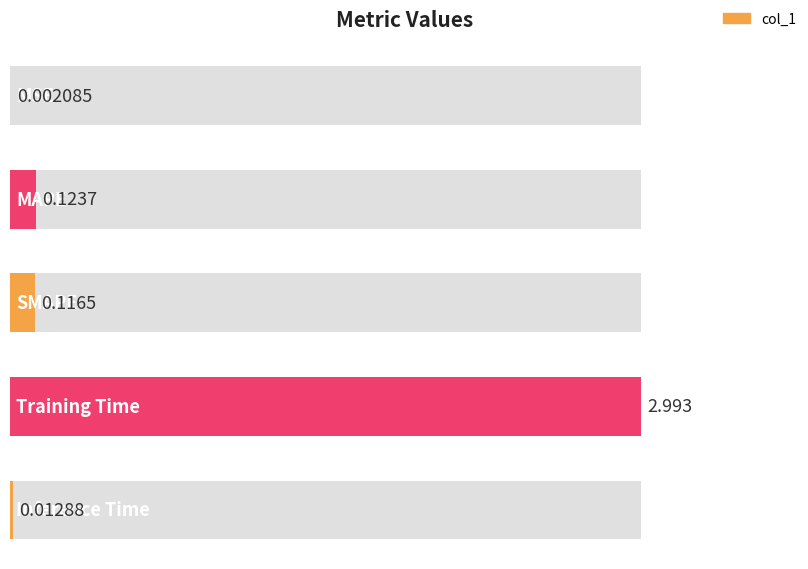

The chart shows a value of 0.0 at MSE. True or false?

True